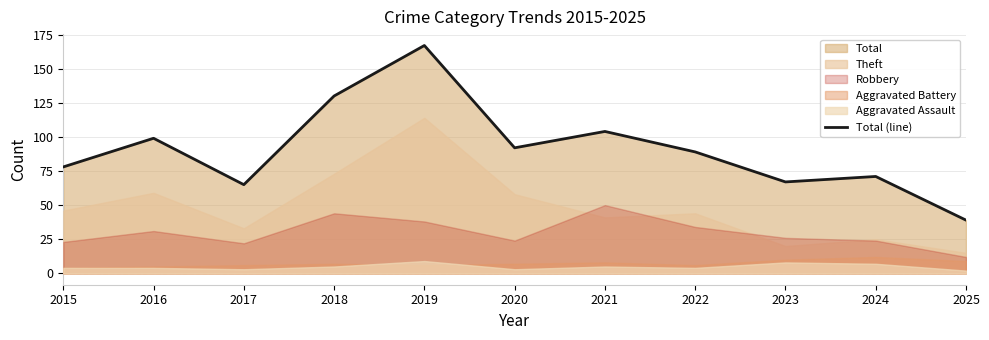

Does the chart have visible grid lines?

Yes